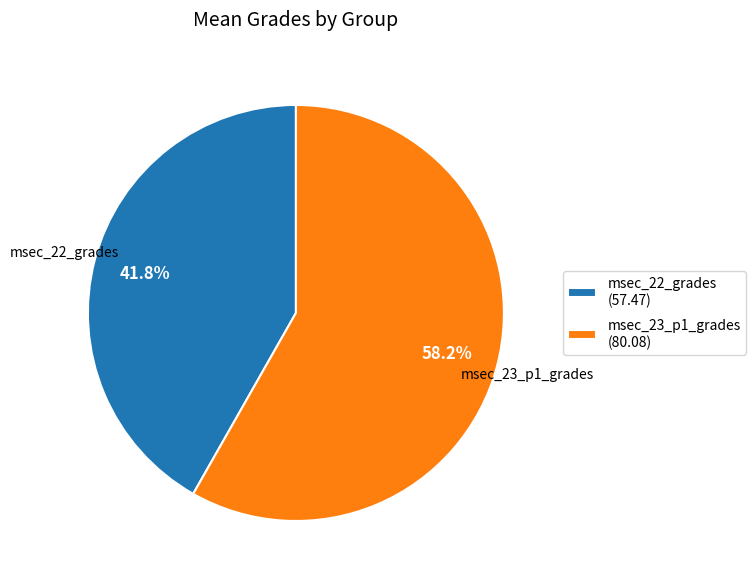

Rank the categories by value from highest to lowest.

msec_23_p1_grades, msec_22_grades